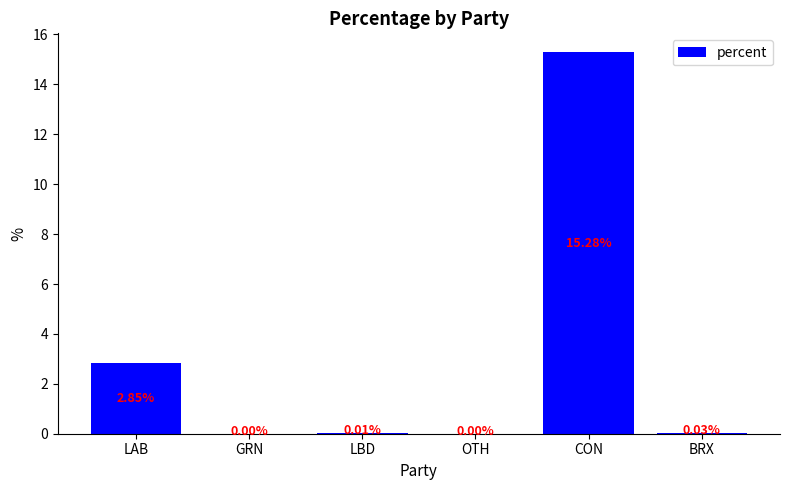

What is the change in value from LAB to LBD?

-2.8